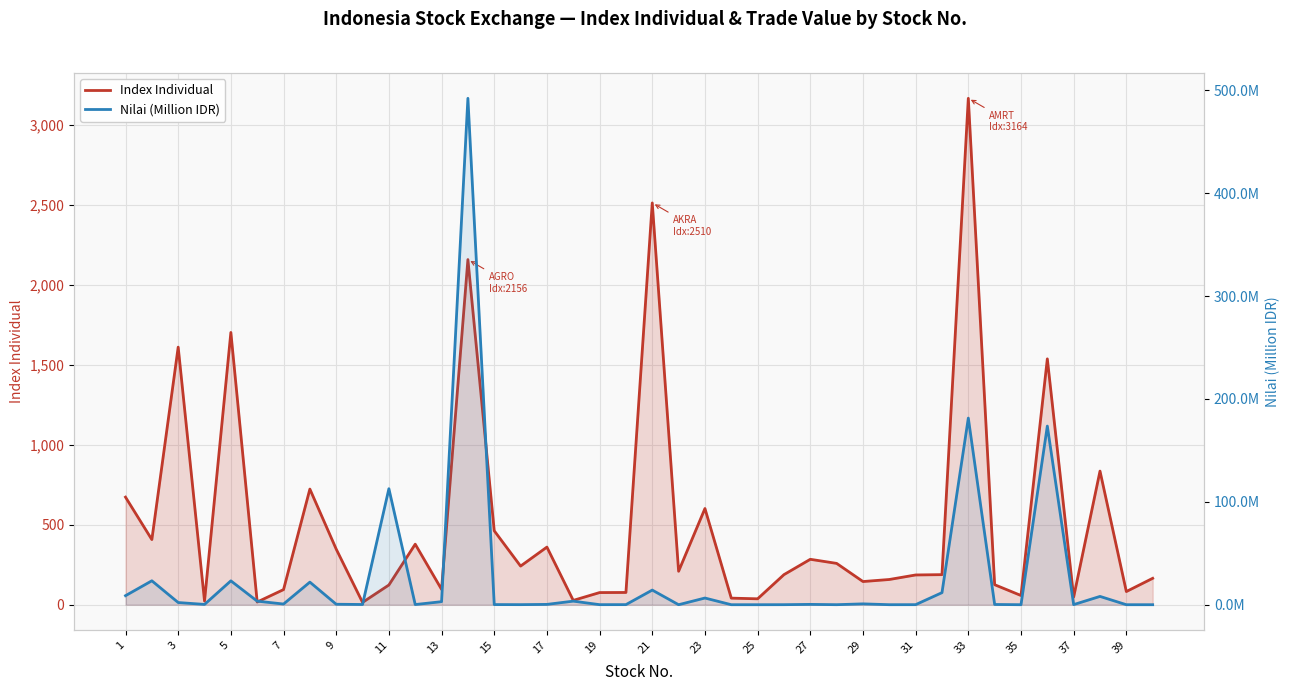

What is the difference between the maximum and minimum values in the Nilai (Million IDR) series?

492.3